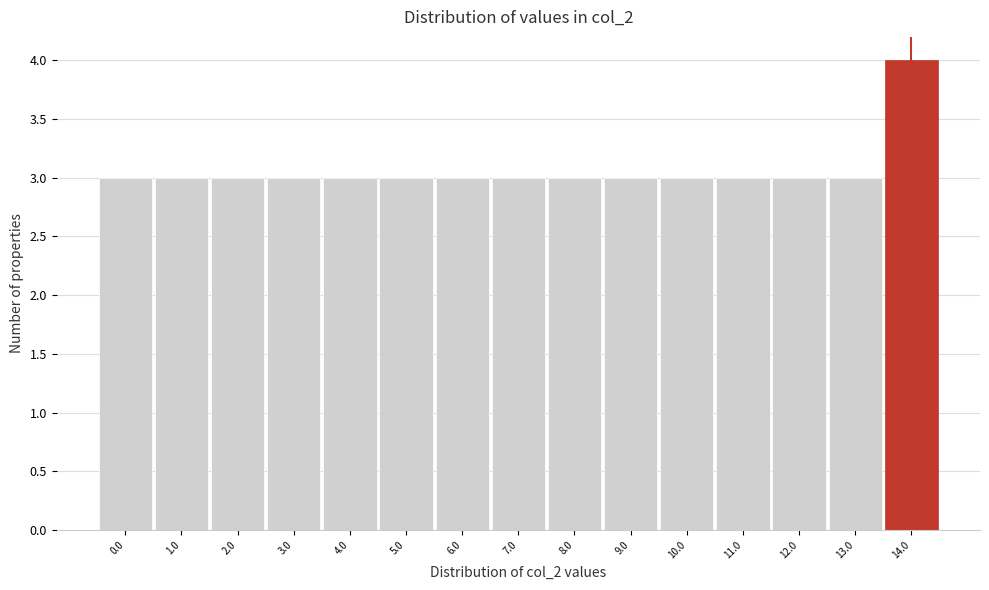

Reading left to right, transcribe all the data shown in this chart.

3	3	3	3	3	3	3	3	3	3	3	3	3	3	4